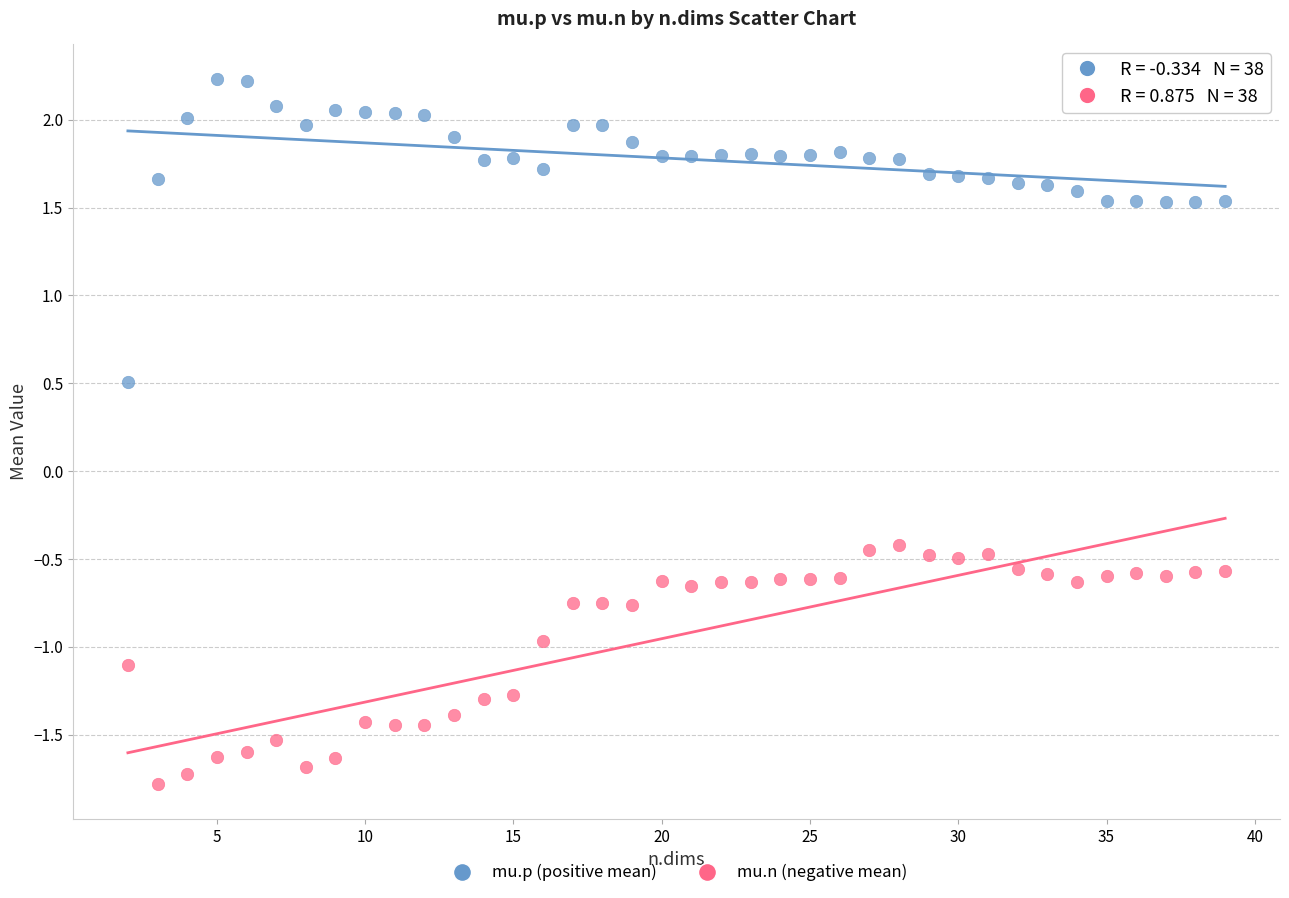

Which series reaches the maximum Y coordinate?

mu.p (positive mean)